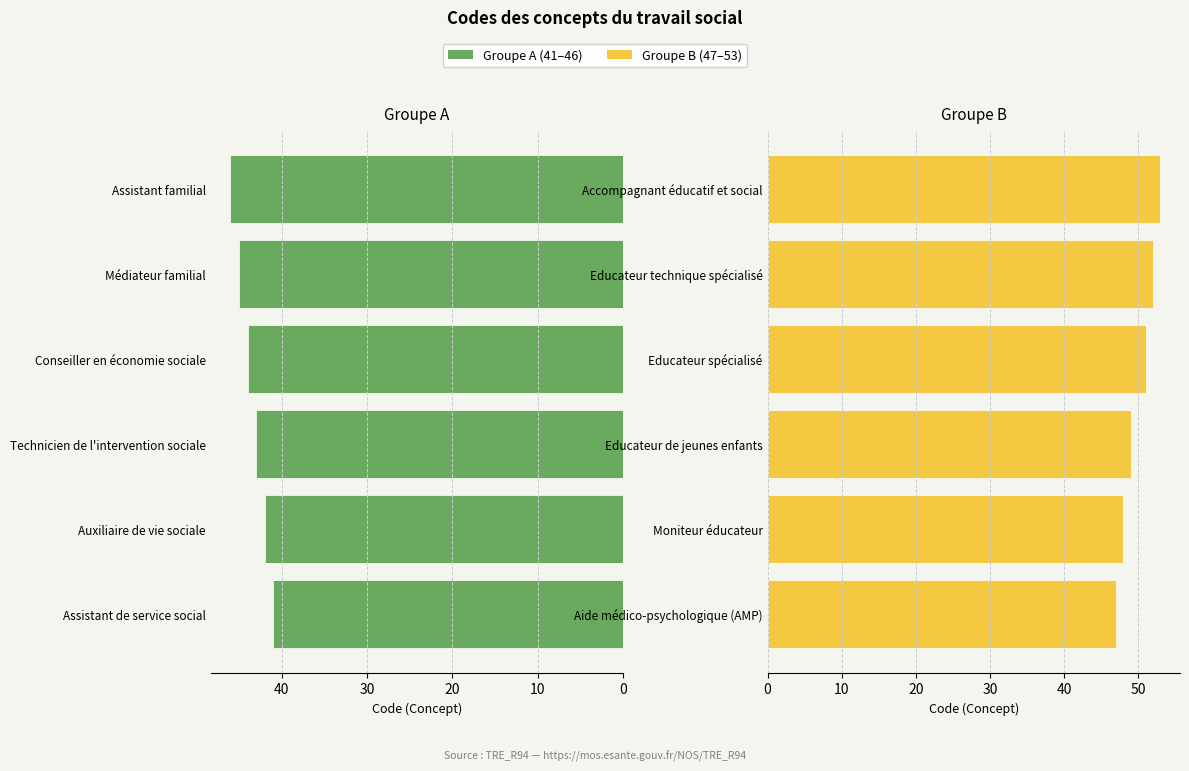

Reading left to right, transcribe all the data shown in this chart.

Groupe A (41–46): 41	42	43	44	45	46
Groupe B (47–53): 47	48	49	51	52	53